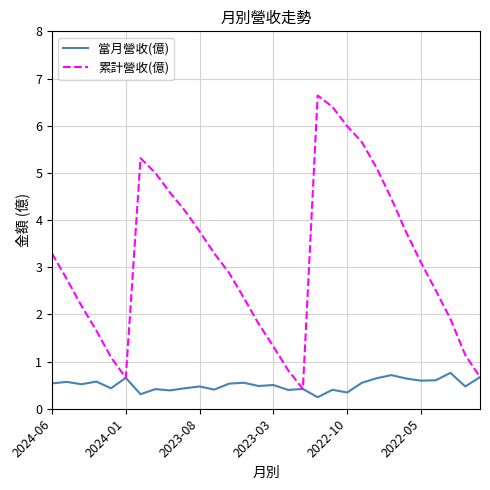

What is the maximum value for 累計營收(億)?

6.6